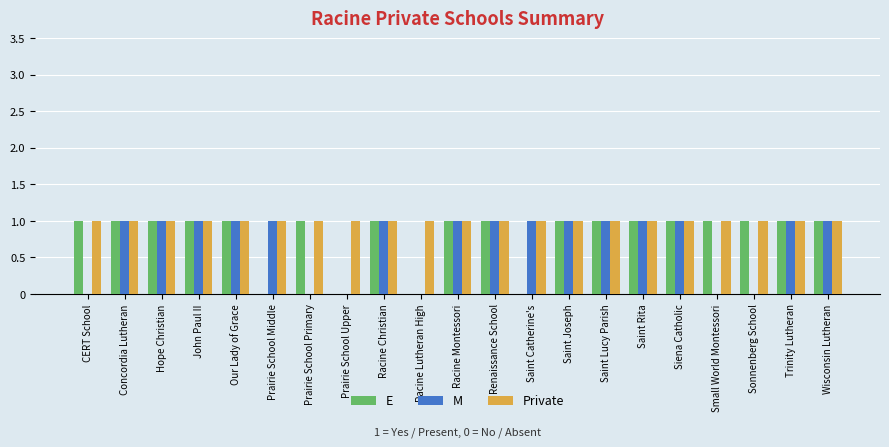

How many groups of bars are there?

21